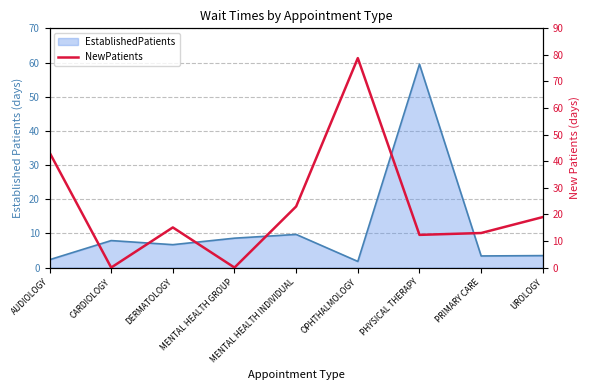

How many points are higher than both their immediate neighbors (excluding endpoints)?

2